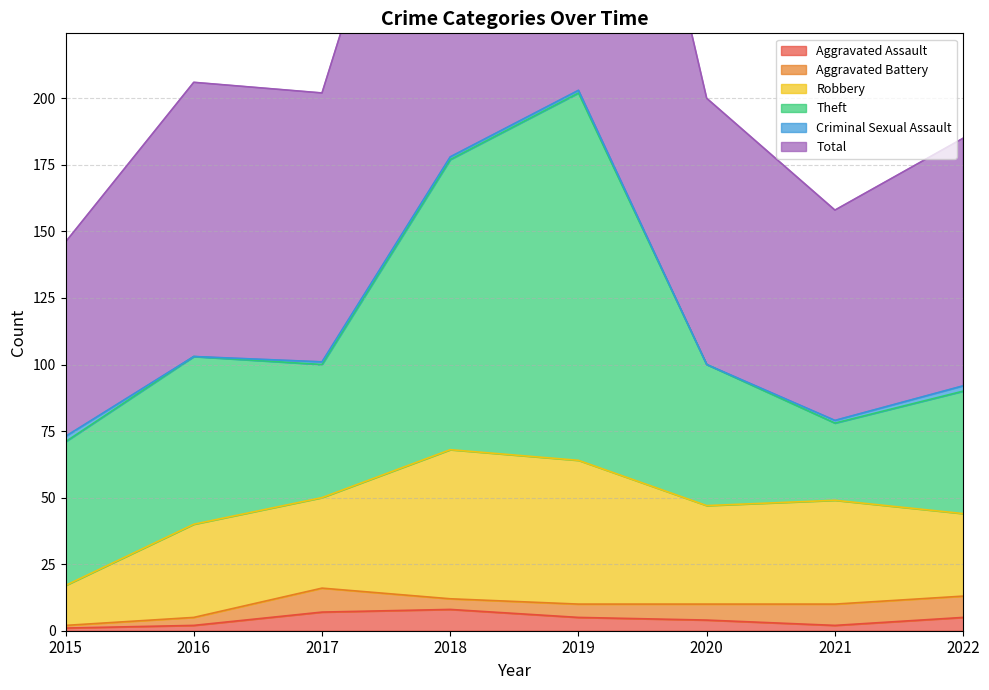

Rank the series by their maximum value, from lowest to highest.

Criminal Sexual Assault, Aggravated Assault, Aggravated Battery, Robbery, Theft, Total